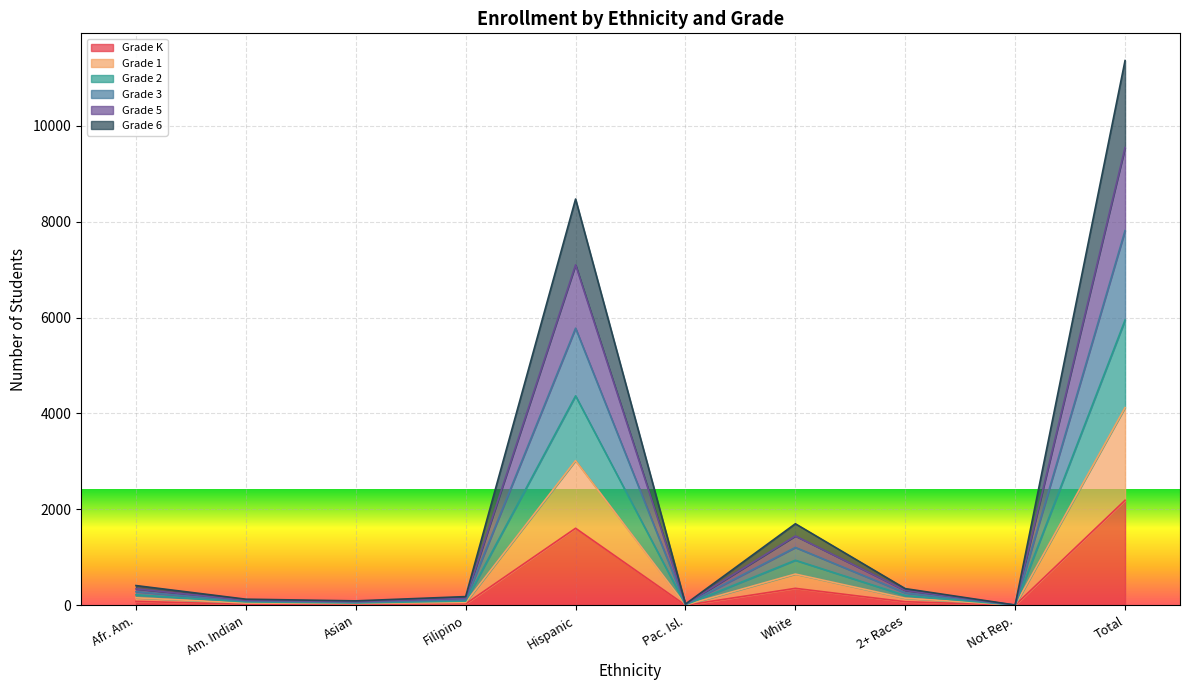

True or false: Grade 2 has a value of 61 at Asian.

True